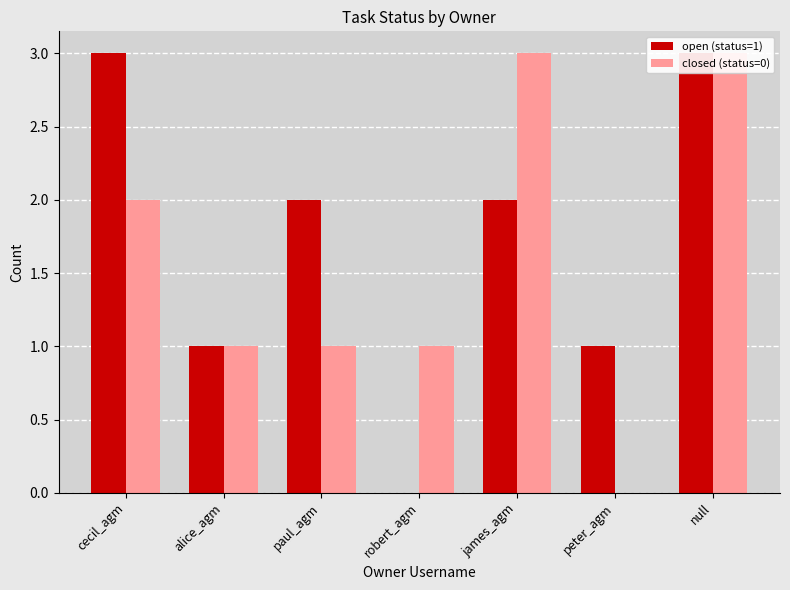

How many groups of bars are there?

7